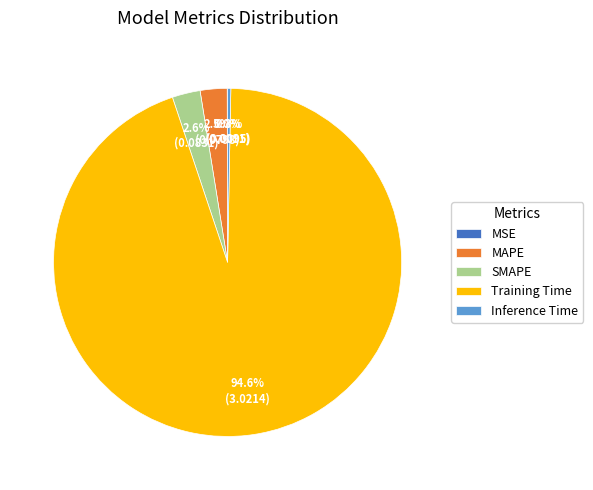

What percentage is NOT represented by SMAPE?

97.4%